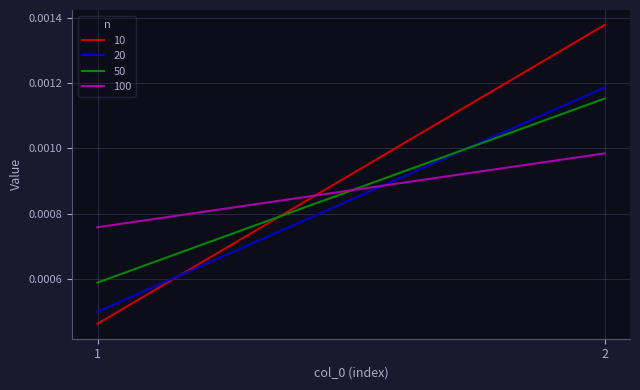

At which category is the sum across all series the highest?

2